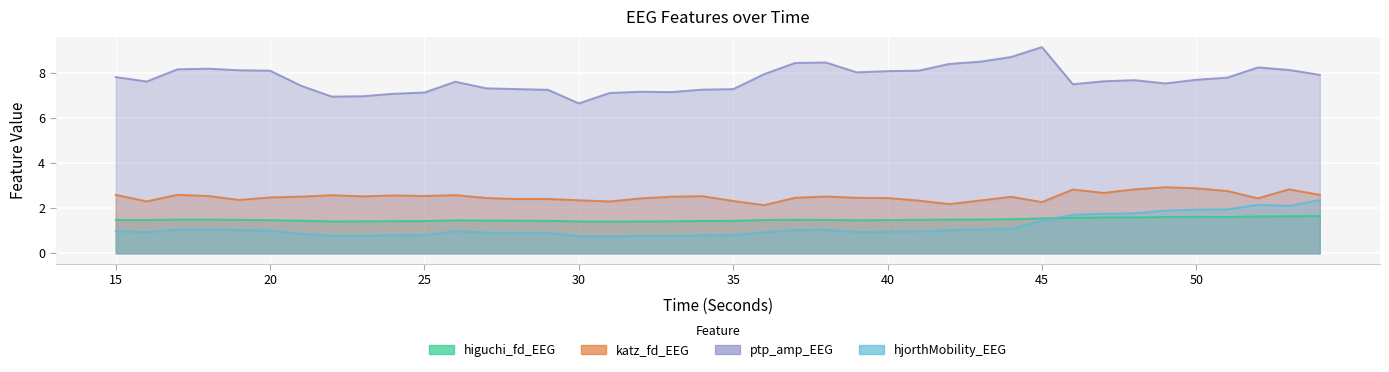

What is the minimum value shown in the chart?

0.8